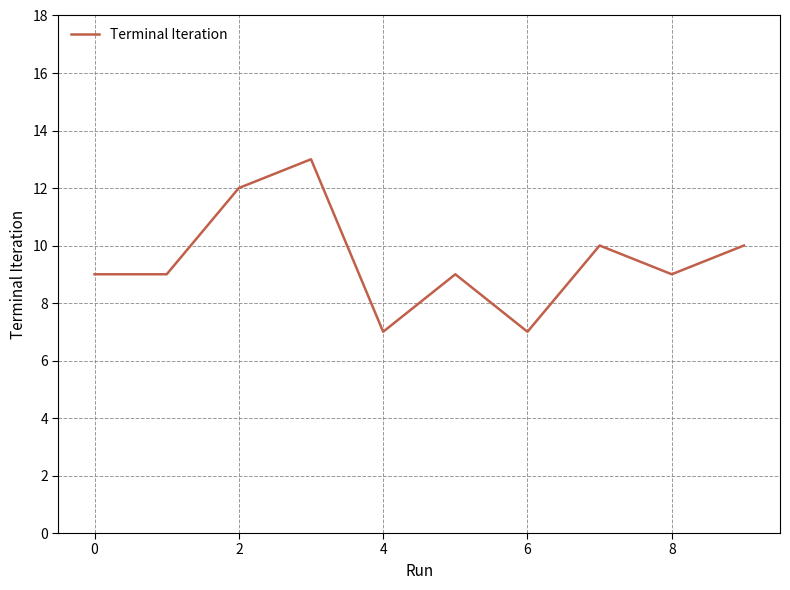

What is the maximum value shown in the chart?

13